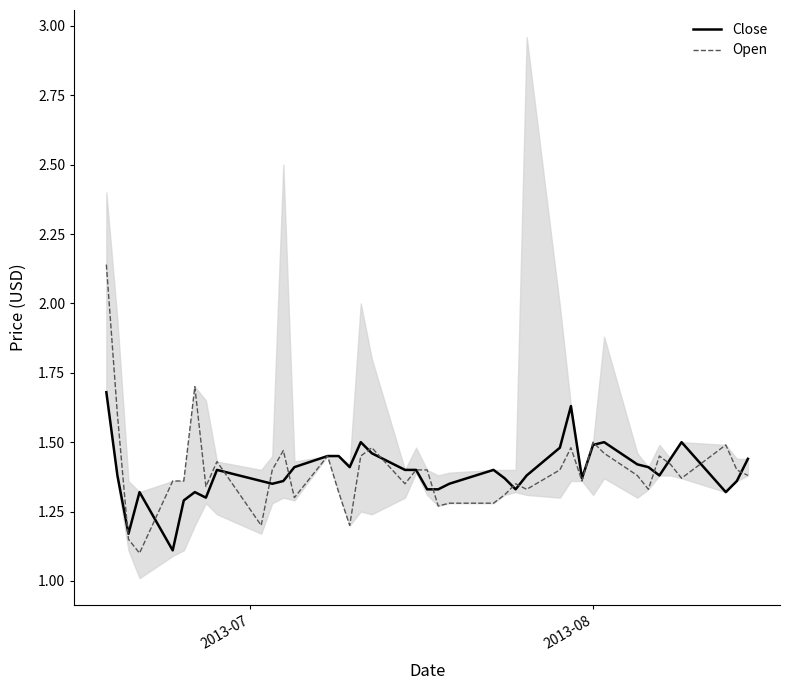

True or false: Close and Open cross at least once.

True